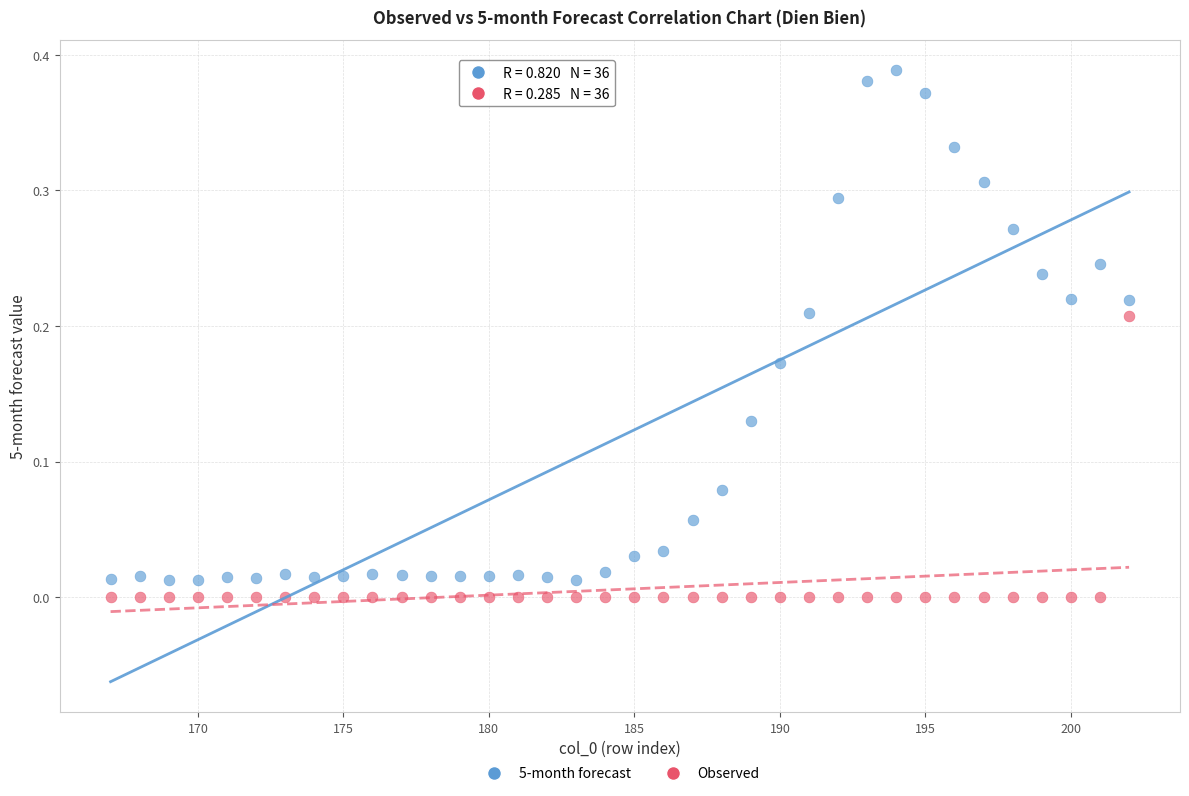

Which series contains the highest Y value?

5-month forecast